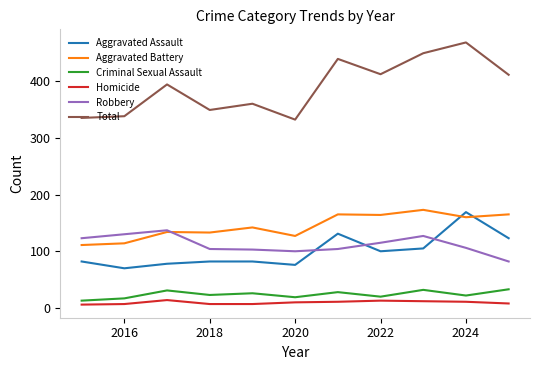

What is the greatest value displayed?

468